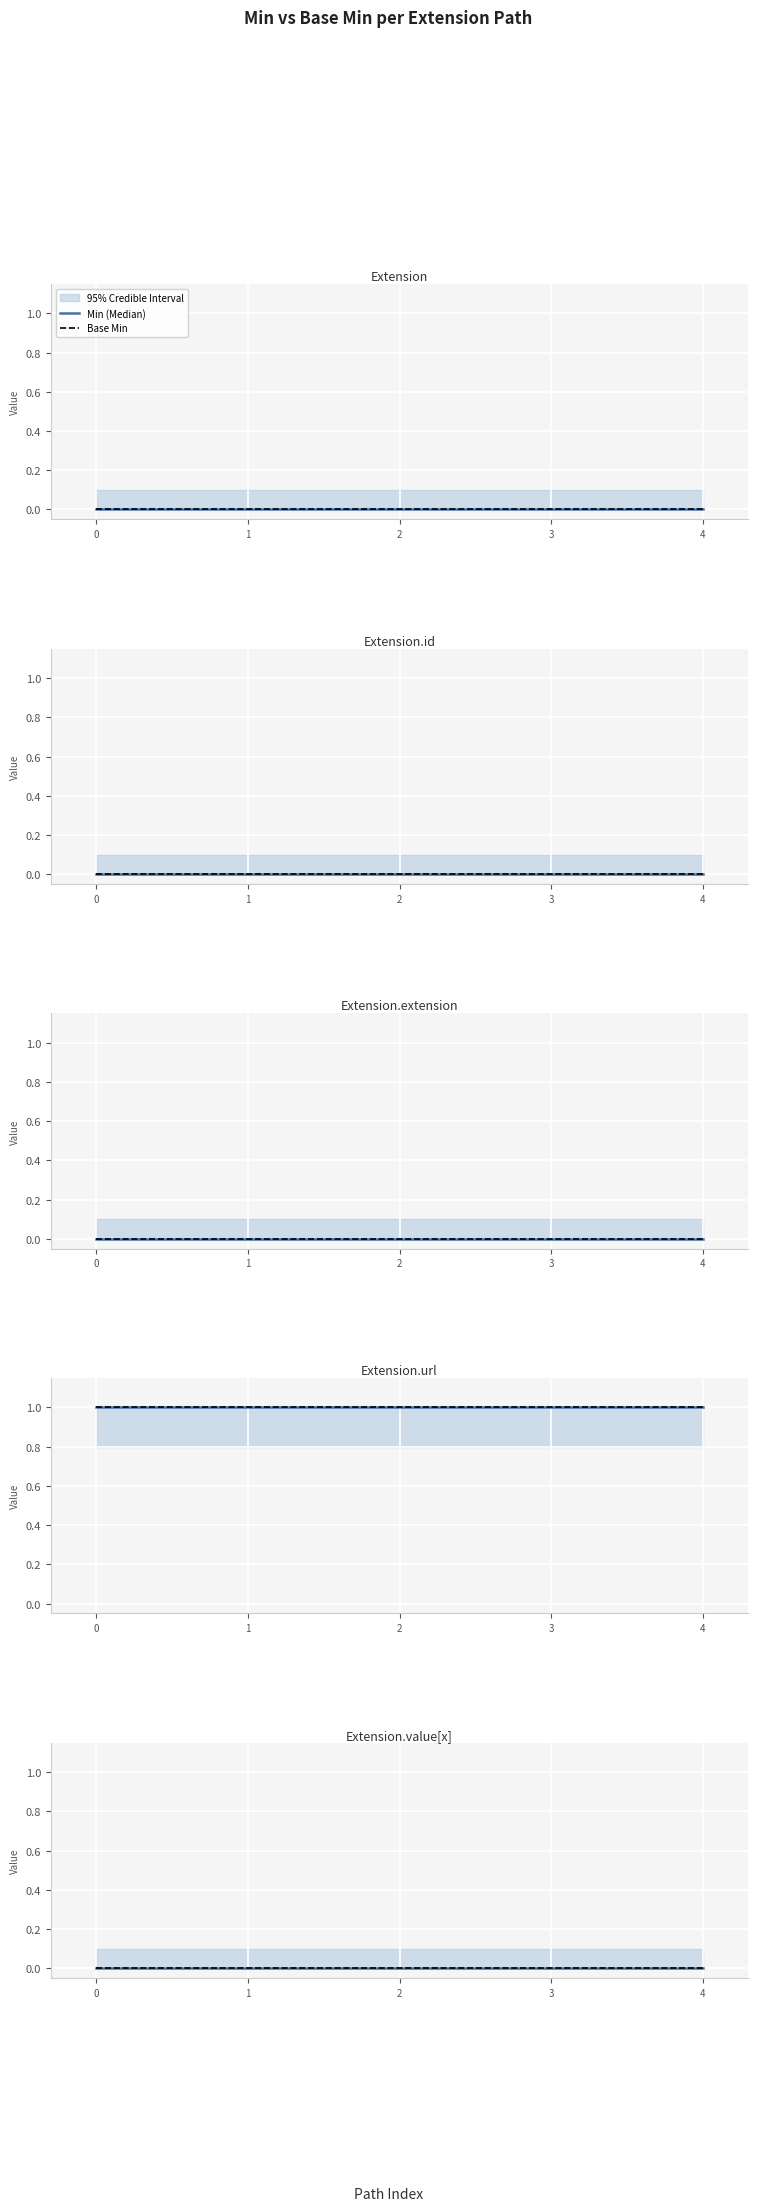

Is the value of Base Min at Extension.url greater than the value of Min at Extension.id?

Yes